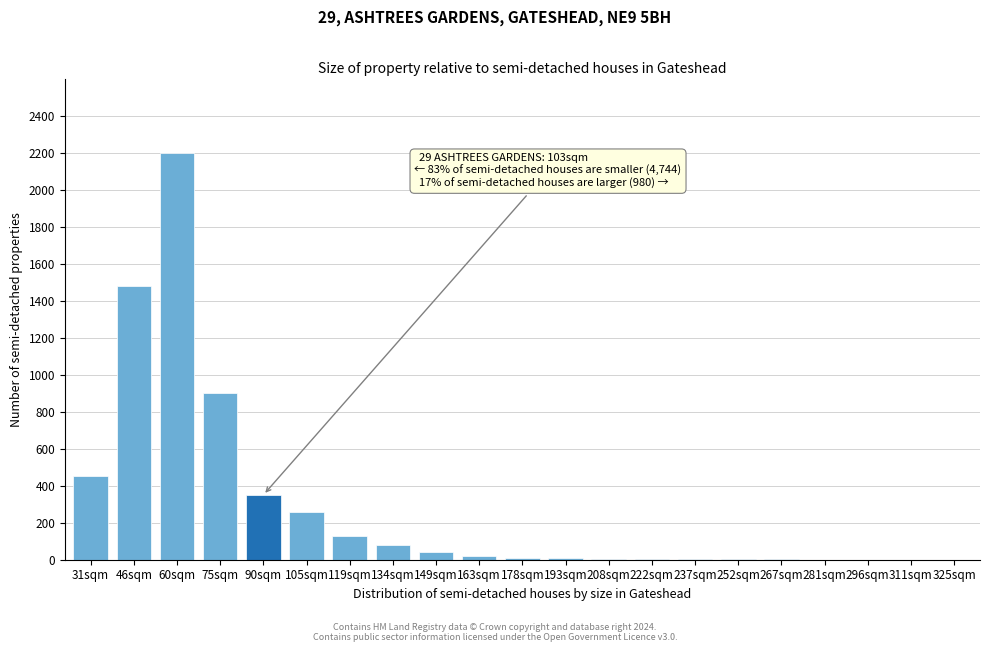

At which category does the chart reach its peak across all series?

60sqm